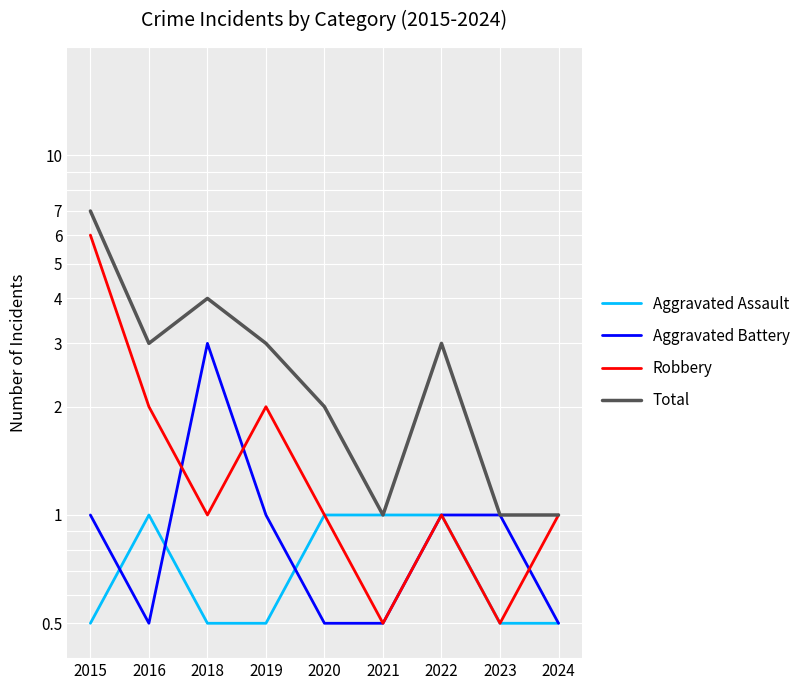

True or false: Aggravated Assault and Total intersect in this chart.

False